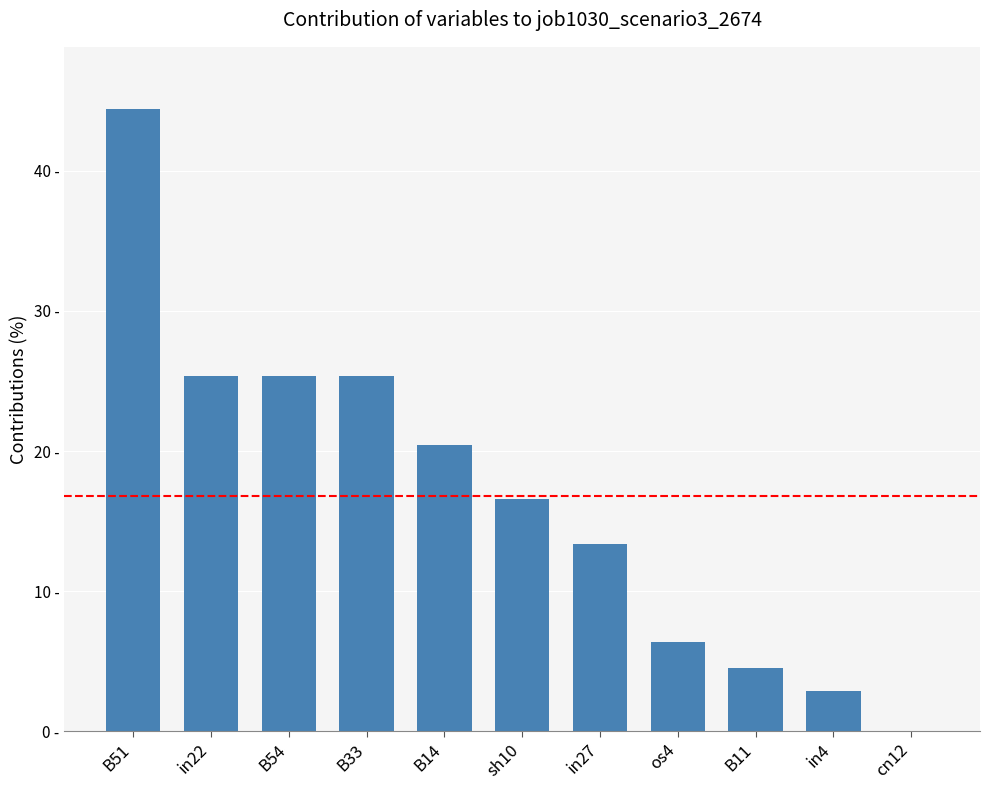

What position from the left is os4?

8